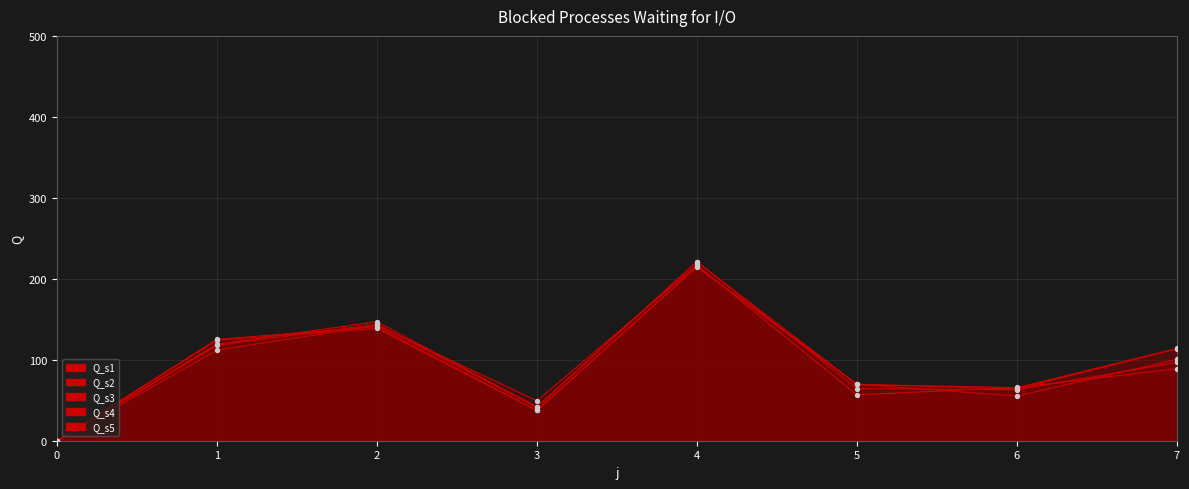

Which series reaches the minimum Y coordinate?

Q_s1